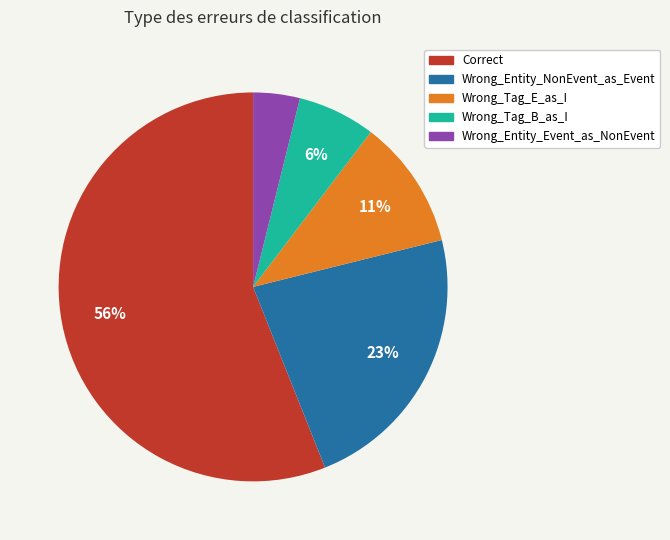

How many slices are in this pie chart?

5